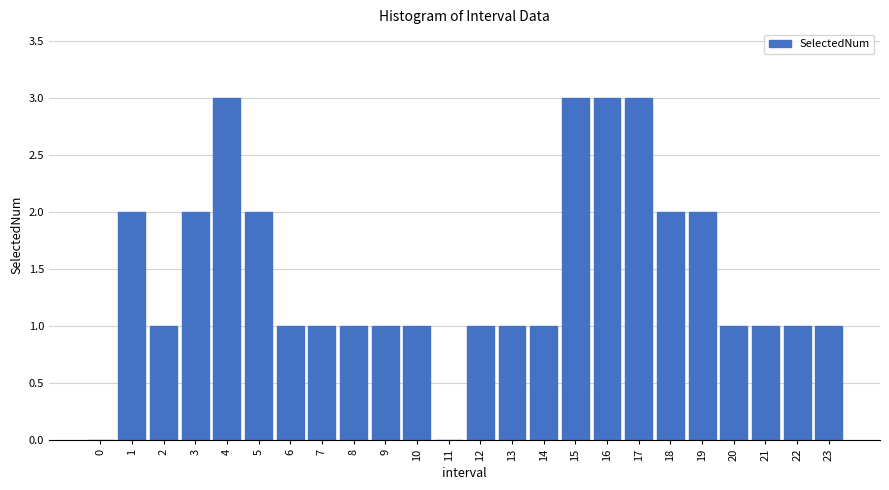

Reading left to right, list all the values displayed in this chart.

0=0	1=2	2=1	3=2	4=3	5=2	6=1	7=1	8=1	9=1	10=1	11=0	12=1	13=1	14=1	15=3	16=3	17=3	18=2	19=2	20=1	21=1	22=1	23=1